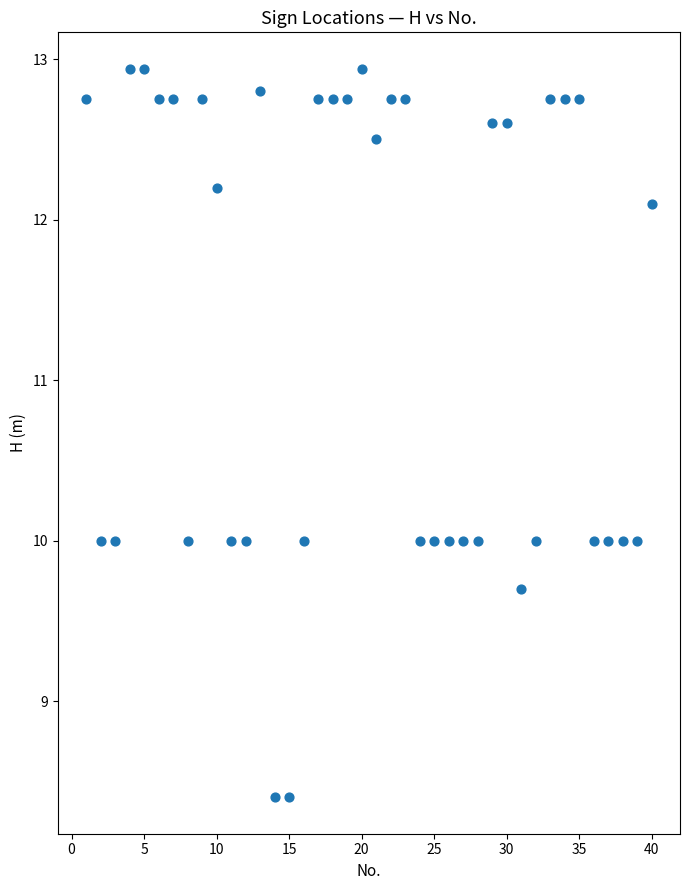

What is the range of Y values (max minus min)?

4.5